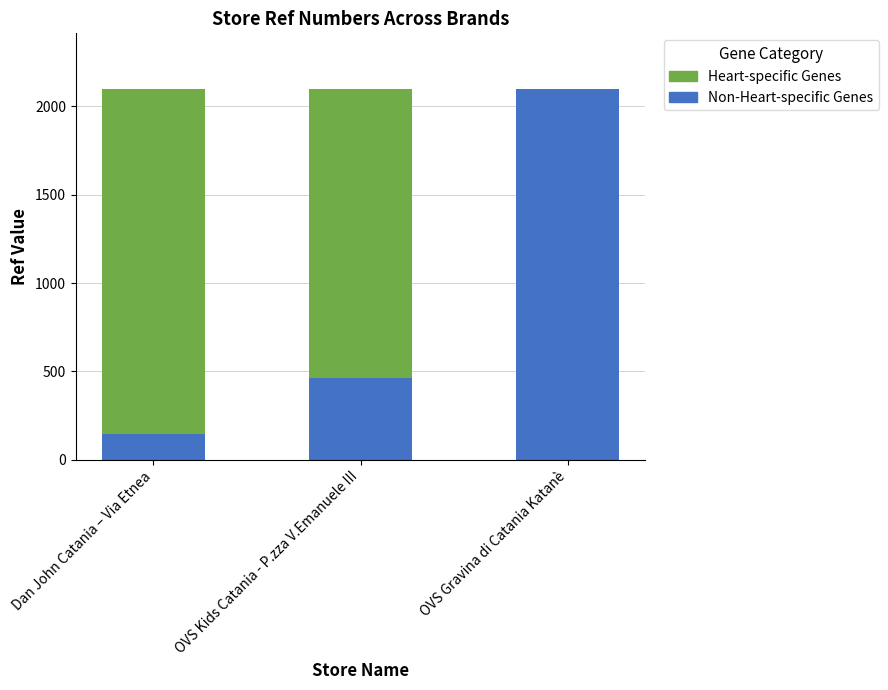

What is the total value across all series at OVS Gravina di Catania Katanè?

2099